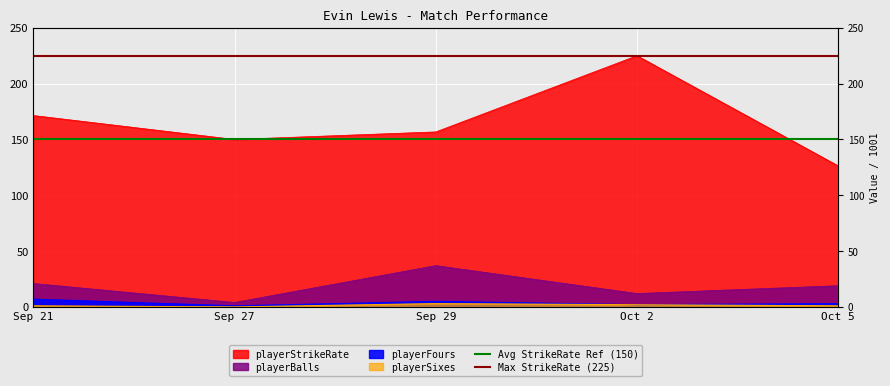

At which label does Avg StrikeRate Ref (150) reach its minimum?

Sep 21